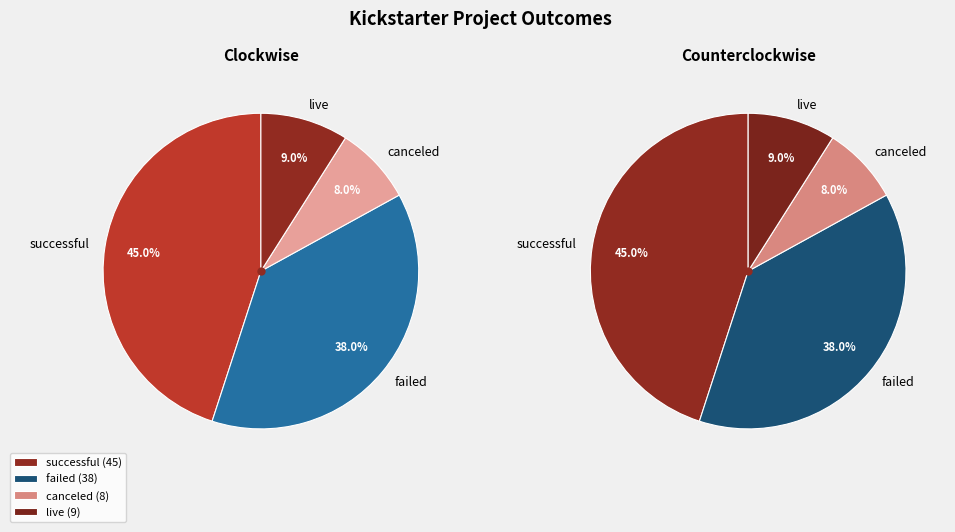

To the nearest percent, what portion does failed represent?

38%